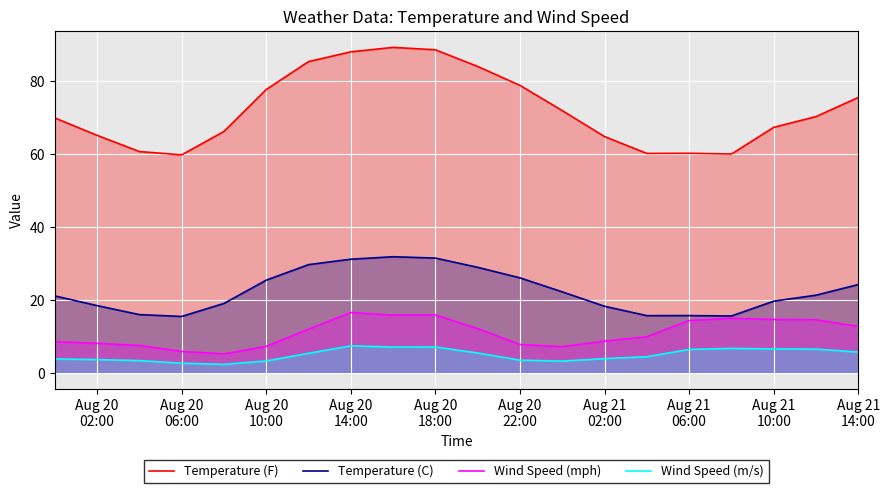

List the series in order of their peak value, lowest first.

Wind Speed (m/s), Wind Speed (mph), Temperature (C), Temperature (F)